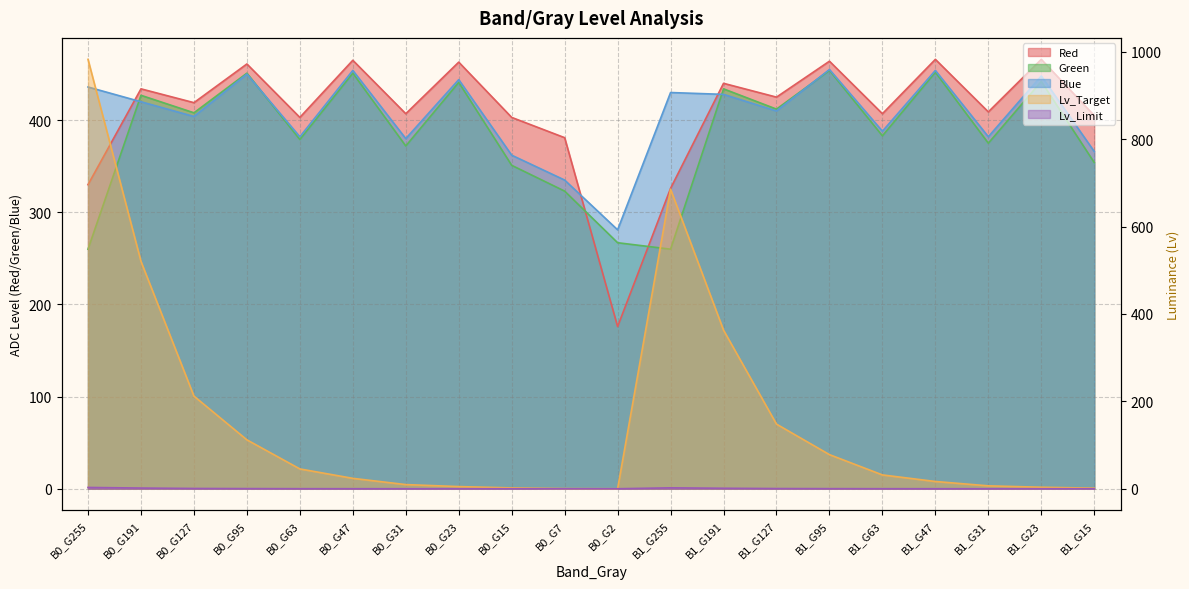

List the series in order of their peak value, lowest first.

Lv_Limit, Green, Blue, Red, Lv_Target